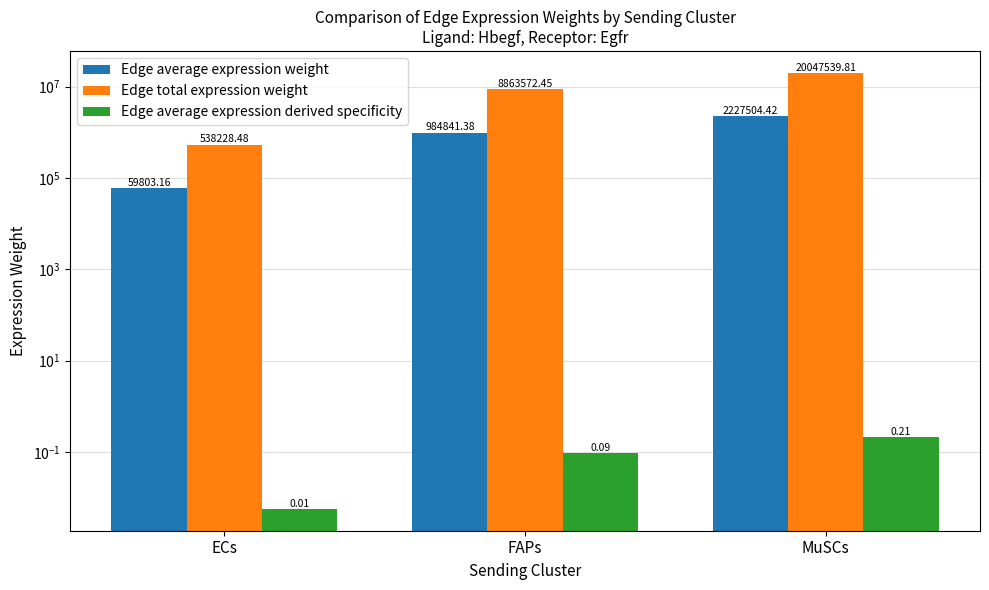

True or false: Edge total expression weight has a value of 8863572.4 at FAPs.

True